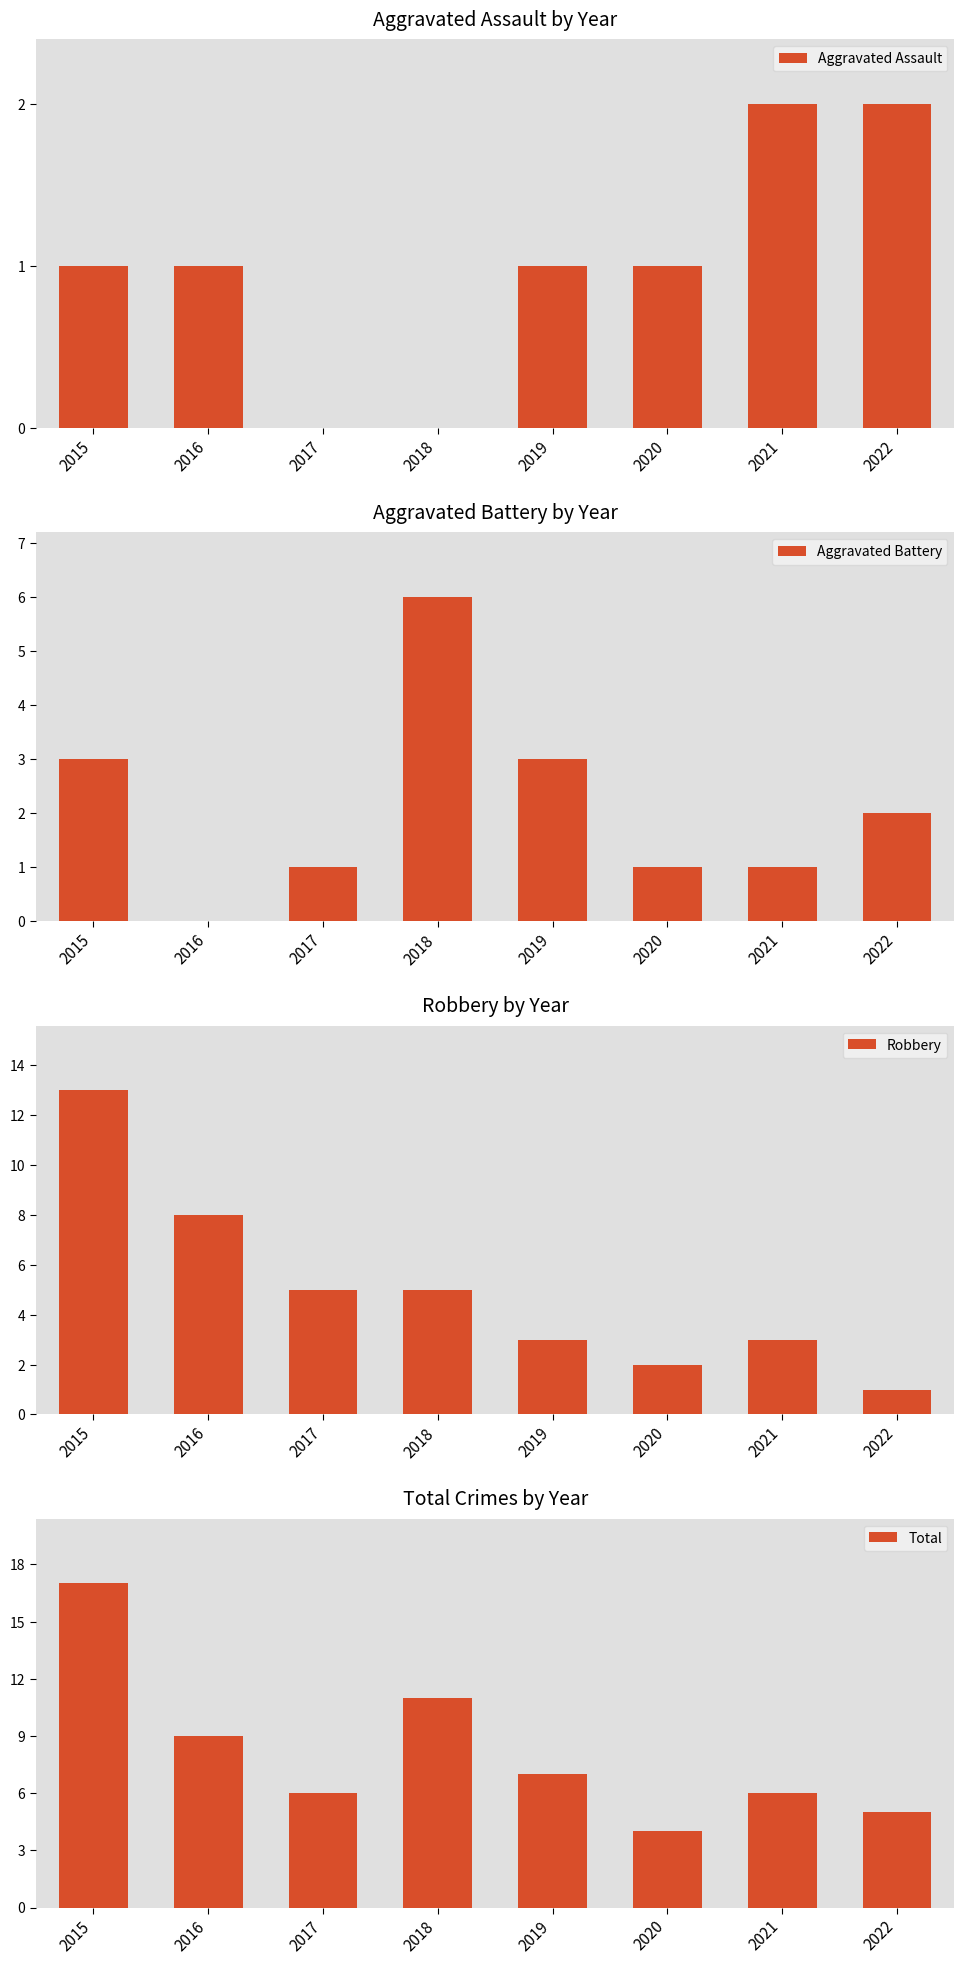

What is the total value across all series at 2020?

8